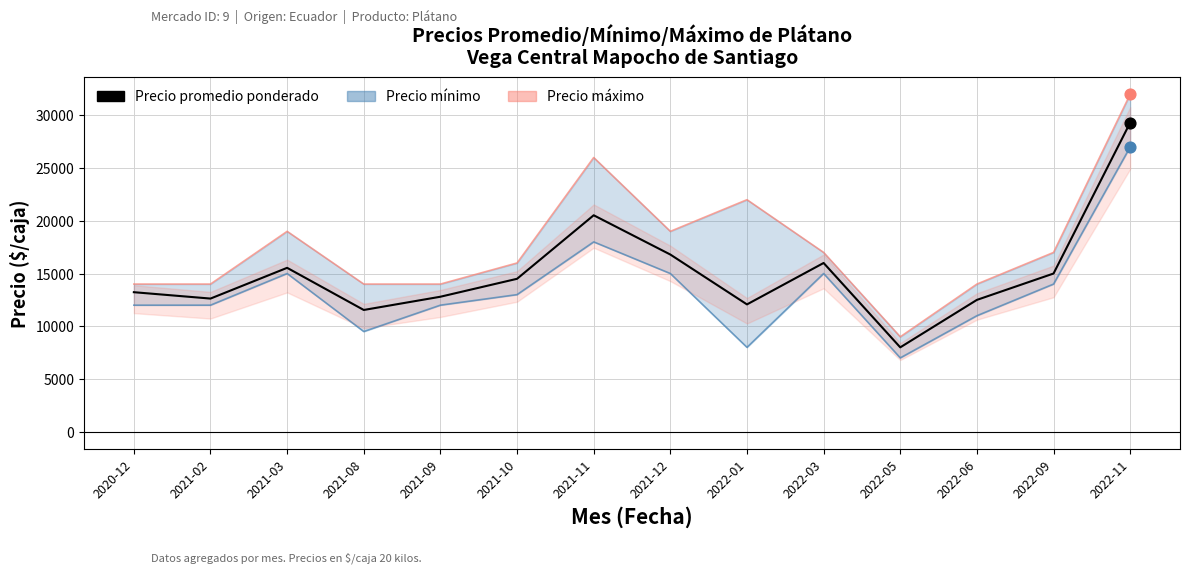

Approximately how many times larger is the value at 2021-08 compared to 2021-12?

0.7